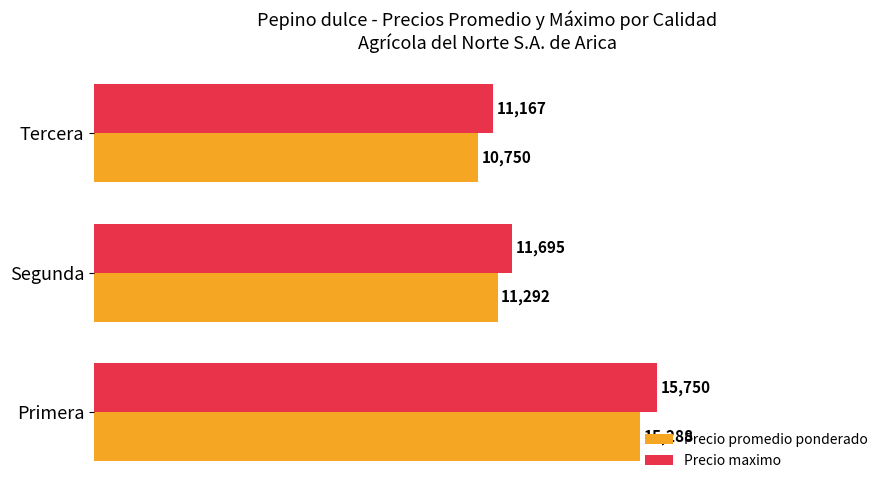

How many values in the Precio maximo series are below 11695?

1